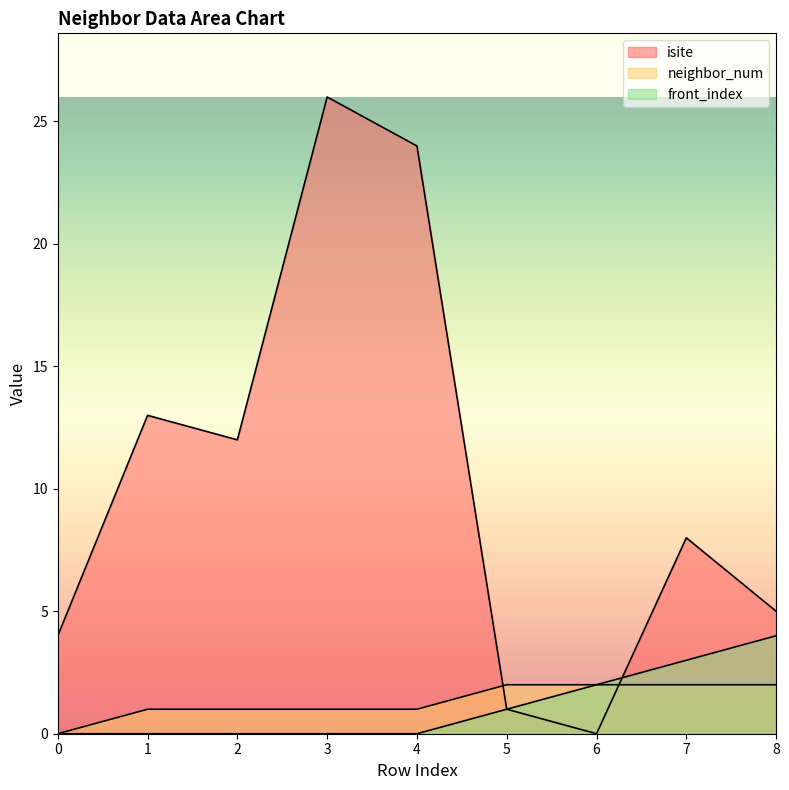

What is the difference between the neighbor_num values at 0 and 4?

1